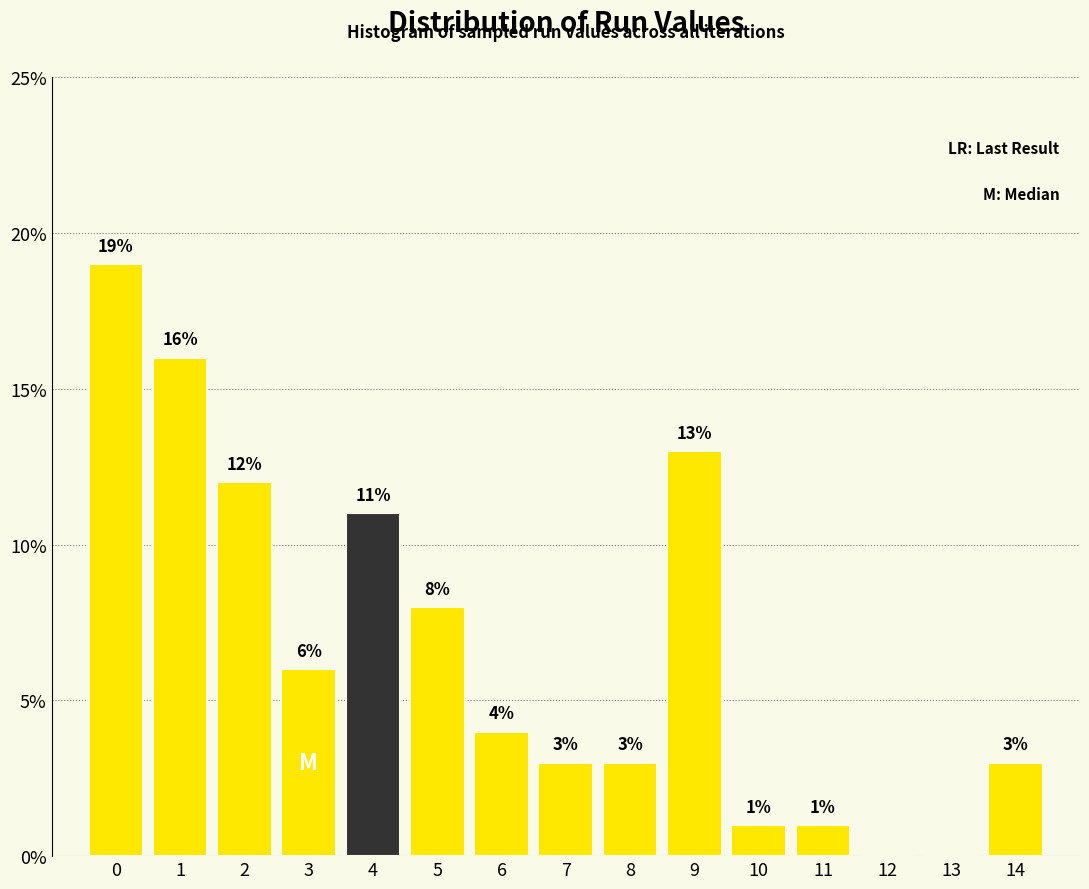

Reading right to left, transcribe all the data shown in this chart.

14=3	13=0	12=0	11=1	10=1	9=13	8=3	7=3	6=4	5=8	4=11	3=6	2=12	1=16	0=19